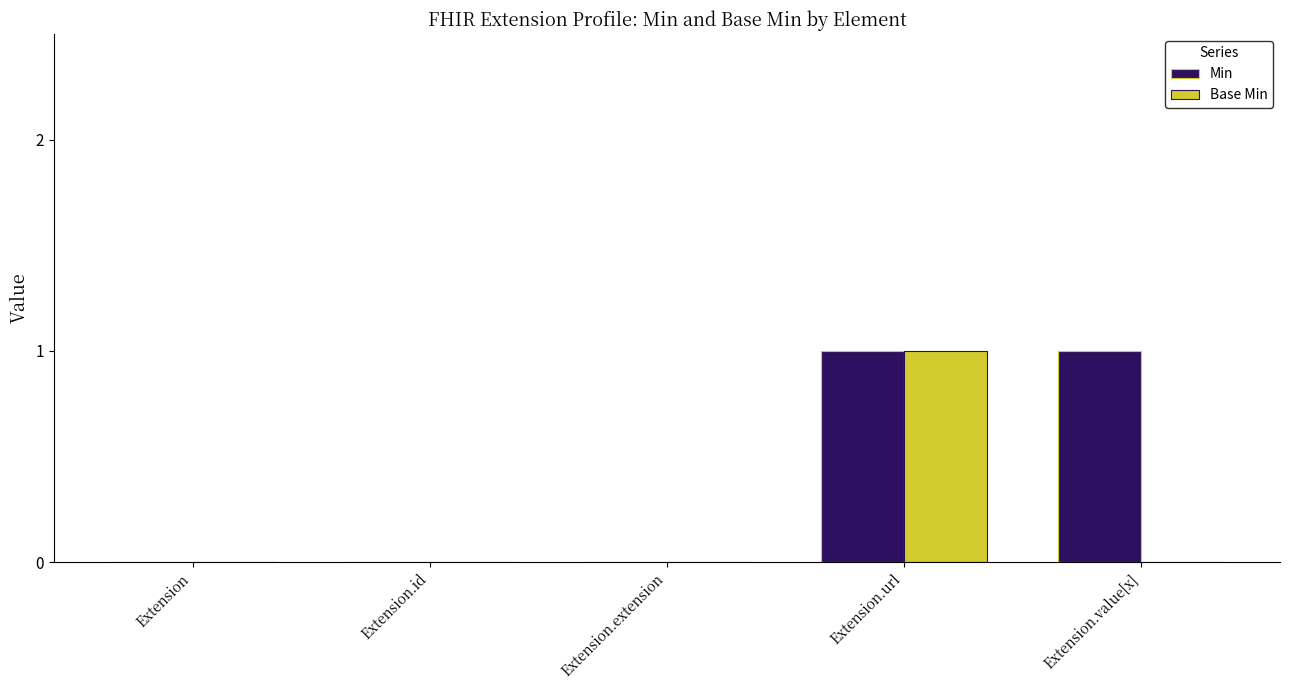

True or false: Base Min has a value of -1 at Extension.extension.

False